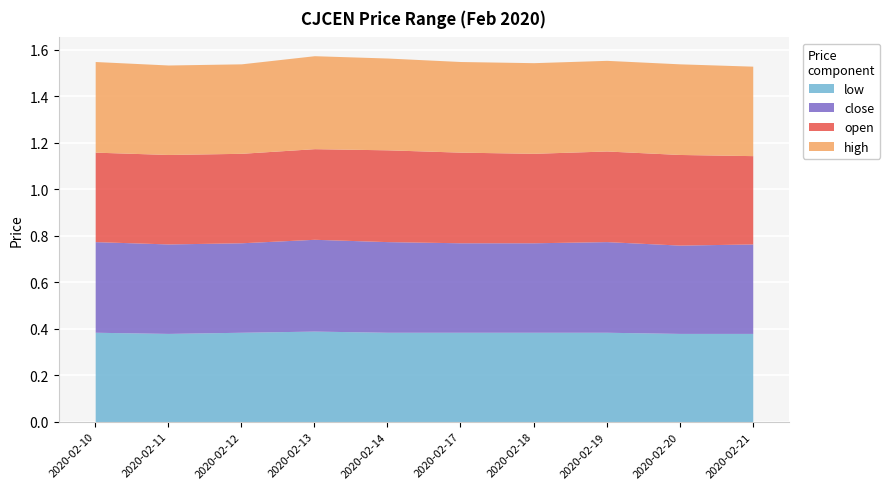

In close, how many points are higher than both neighbors (excluding endpoints)?

2